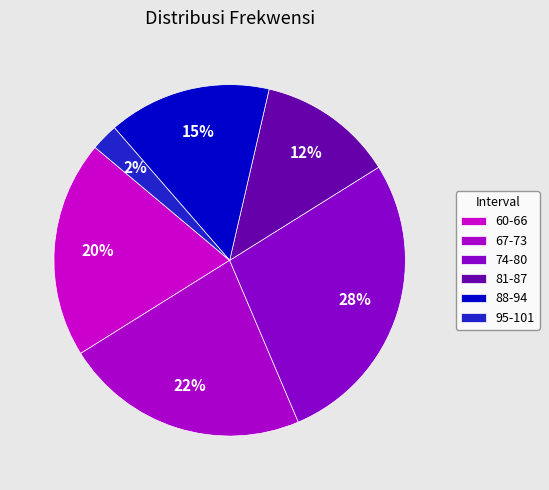

To the nearest percent, what is the difference between the 67-73 and 81-87 slice percentages?

10%